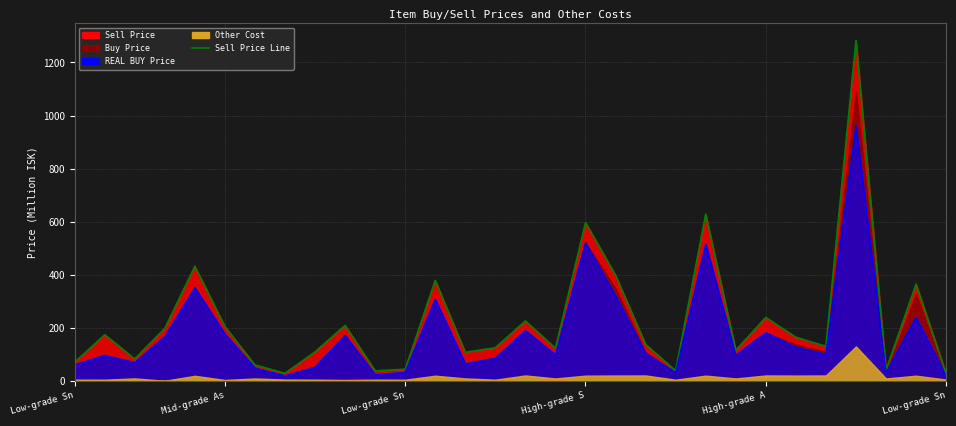

What position from the right is Low-grade Snake Omega?

27